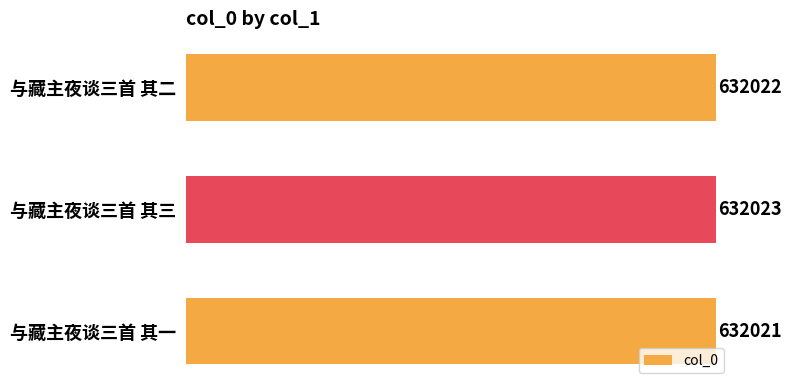

Which category has the lowest value across all series?

与藏主夜谈三首 其一